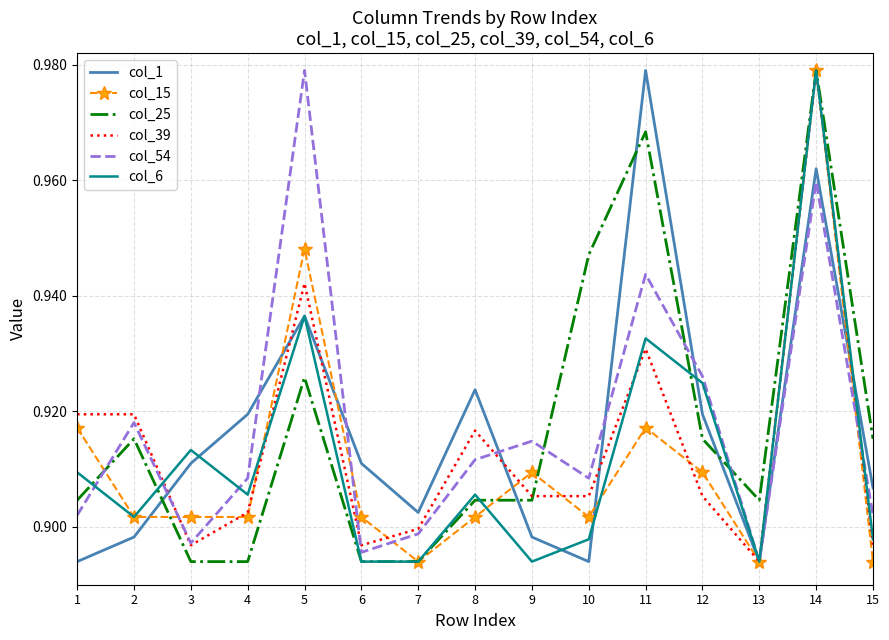

At which label does col_54 reach its peak?

5